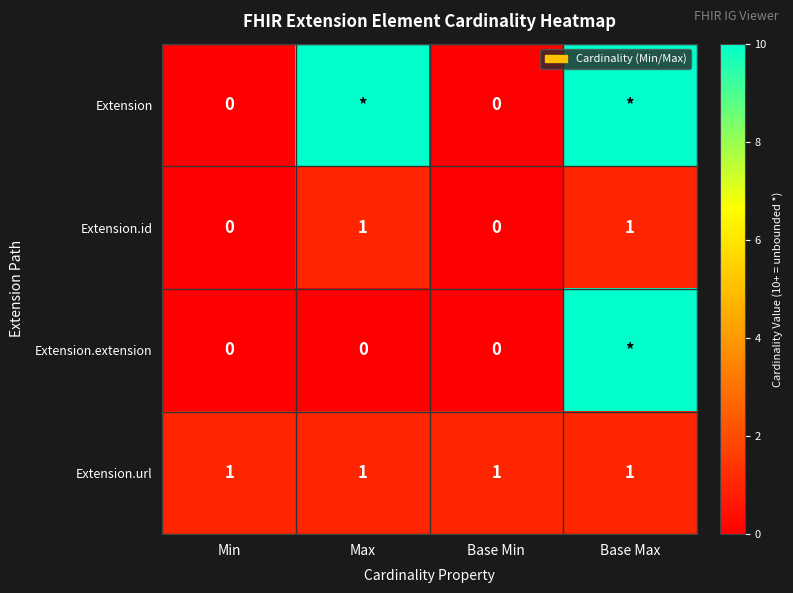

What is the sum of all Extension.url values?

4